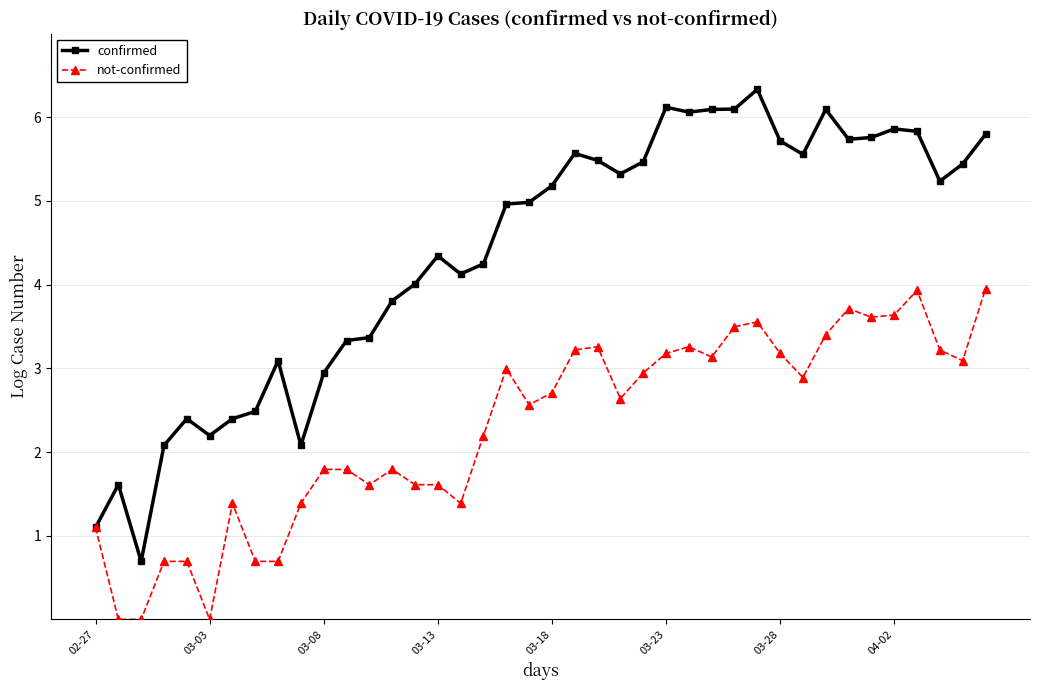

Rank the series by their maximum value, from lowest to highest.

not-confirmed, confirmed